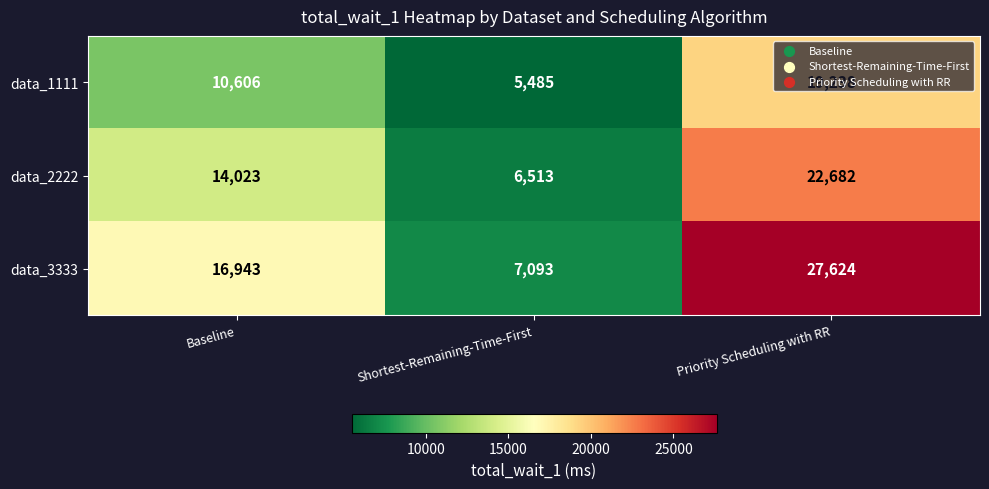

What is the minimum value for data_2222?

6513